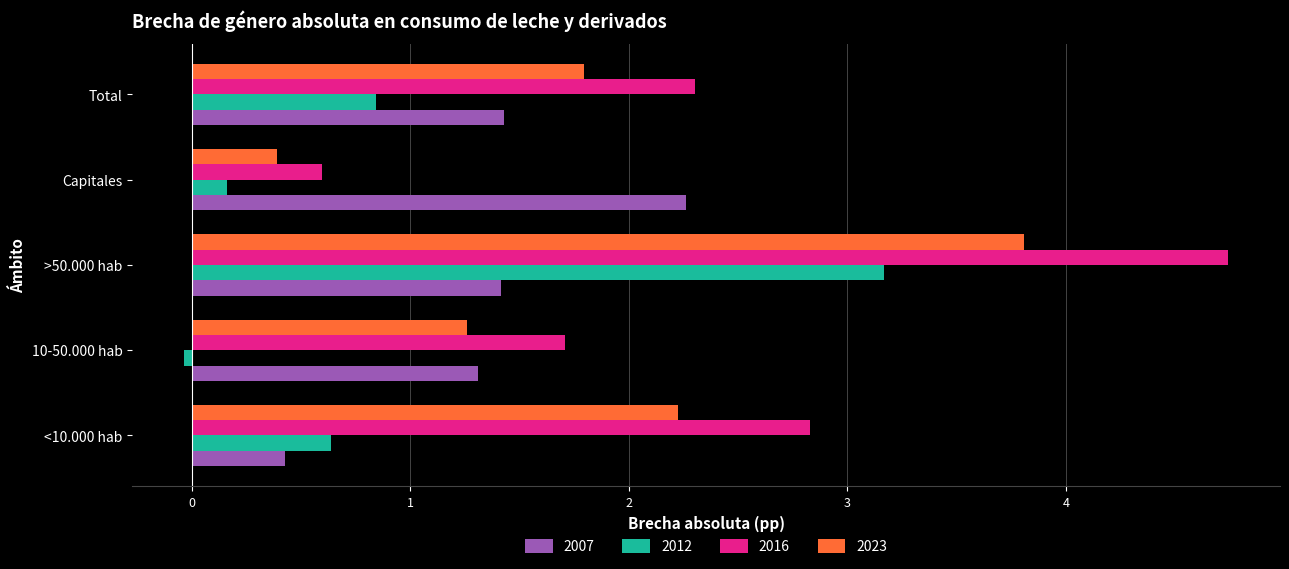

Where is 2007 nearest to the value 1?

10-50.000 hab